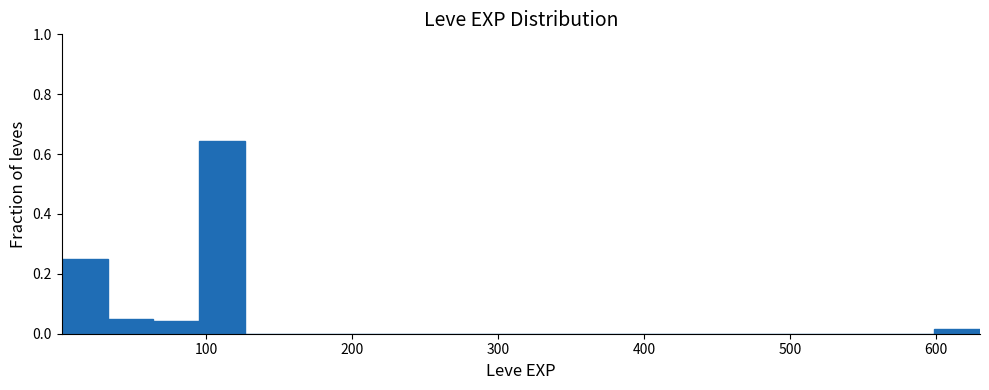

Read against the x-axis, roughly where is the centre of the tallest bar?

110